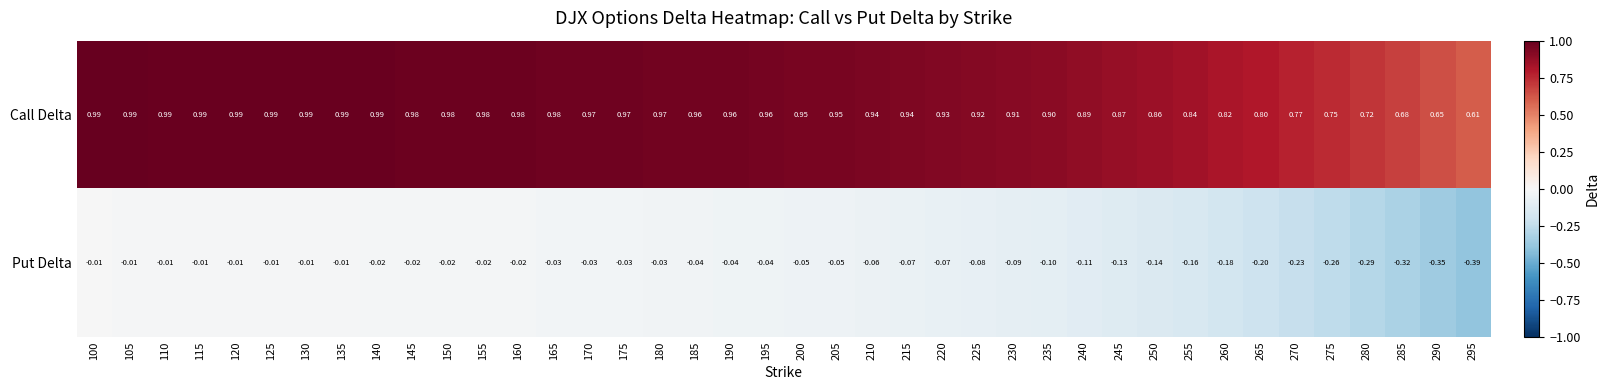

List the series in order of their overall mean, lowest first.

Put Delta, Call Delta